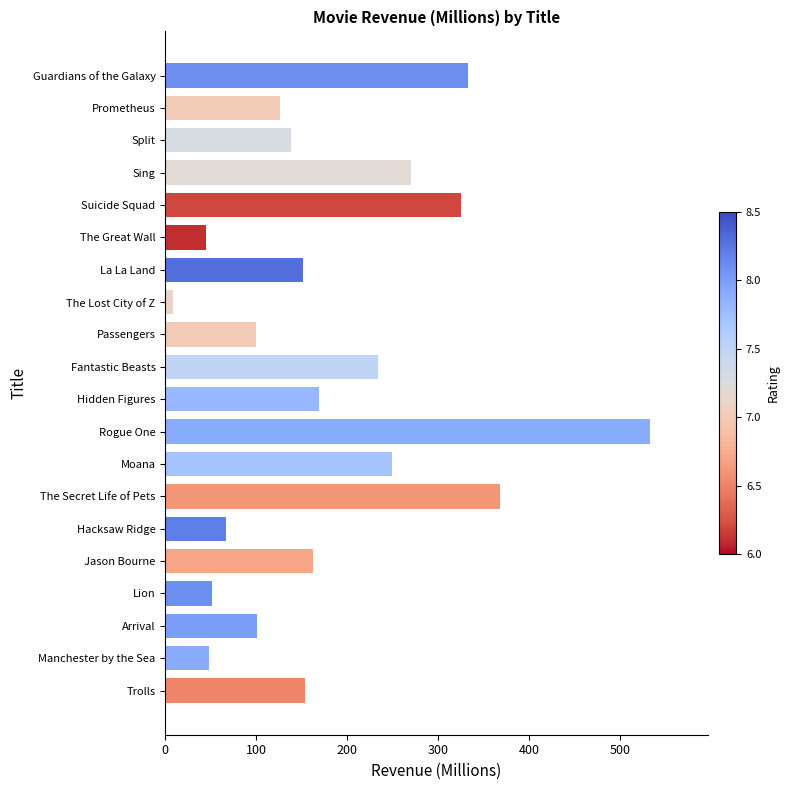

At which category does the chart reach its minimum across all series?

The Lost City of Z